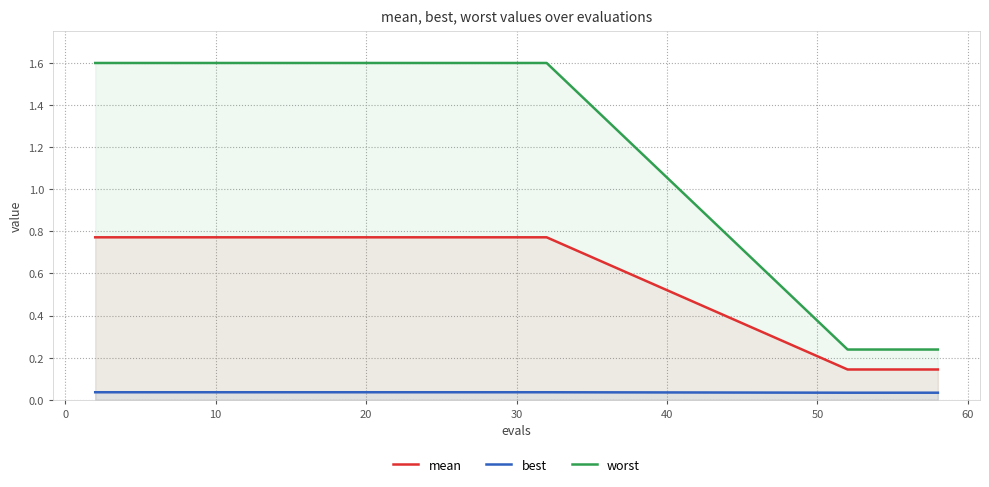

Which series has the largest range (max minus min)?

worst